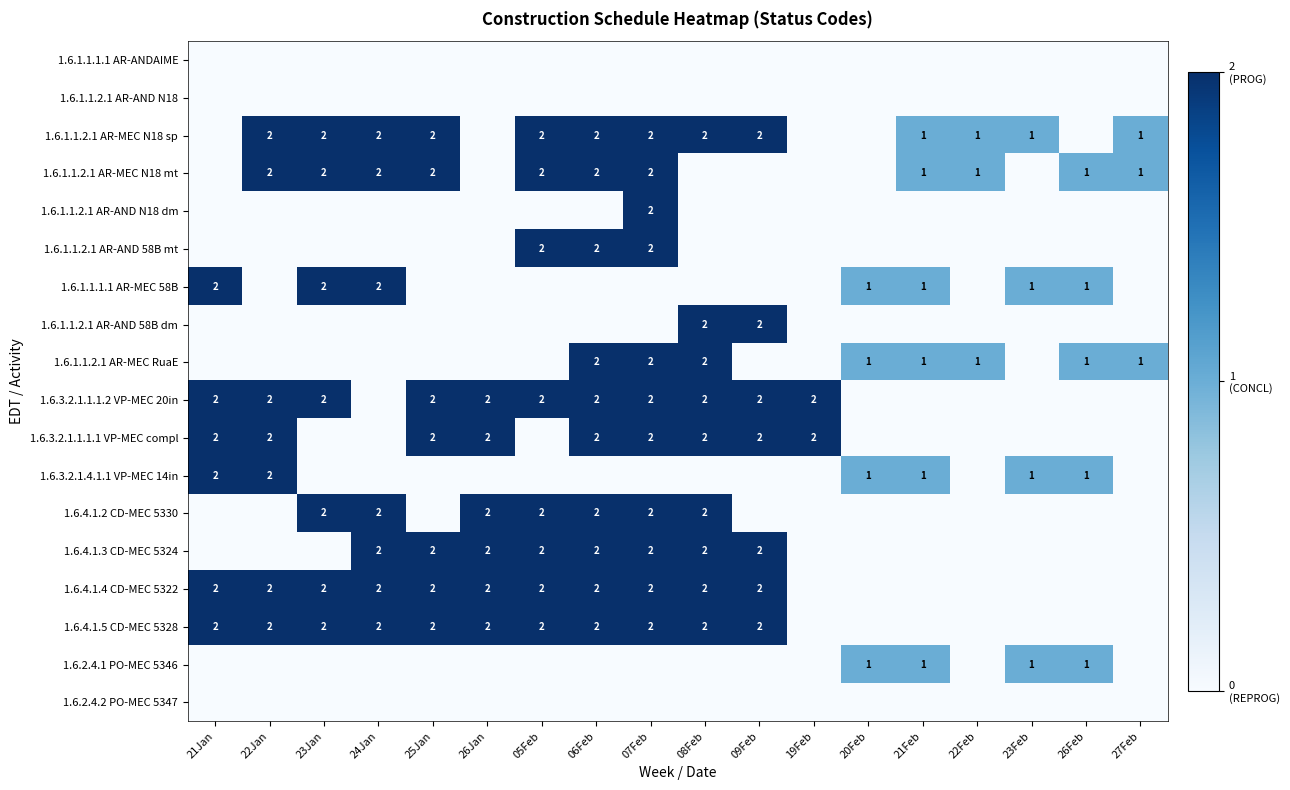

What is the total value across all series at 25Jan?

14